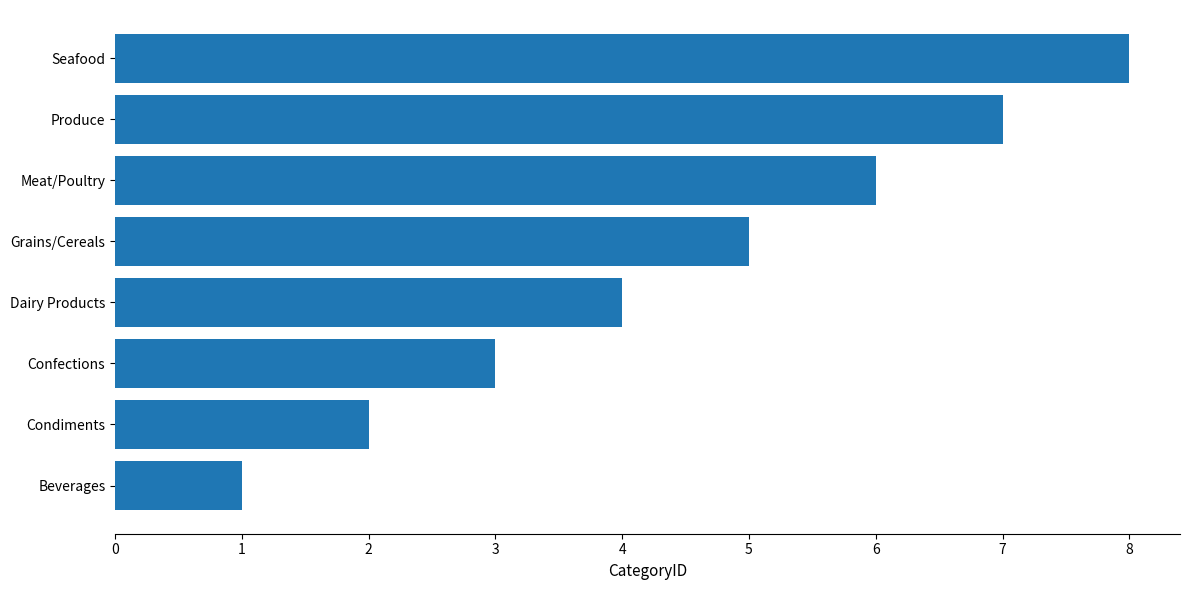

Rank the categories by value from lowest to highest.

Beverages, Condiments, Confections, Dairy Products, Grains/Cereals, Meat/Poultry, Produce, Seafood